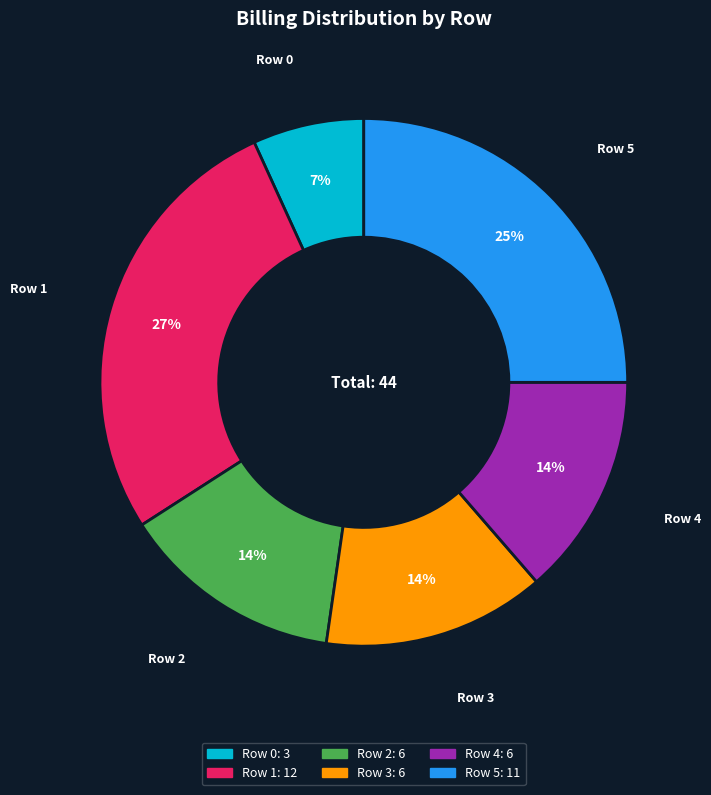

Is it true that Row 4 is 3% of the pie?

False